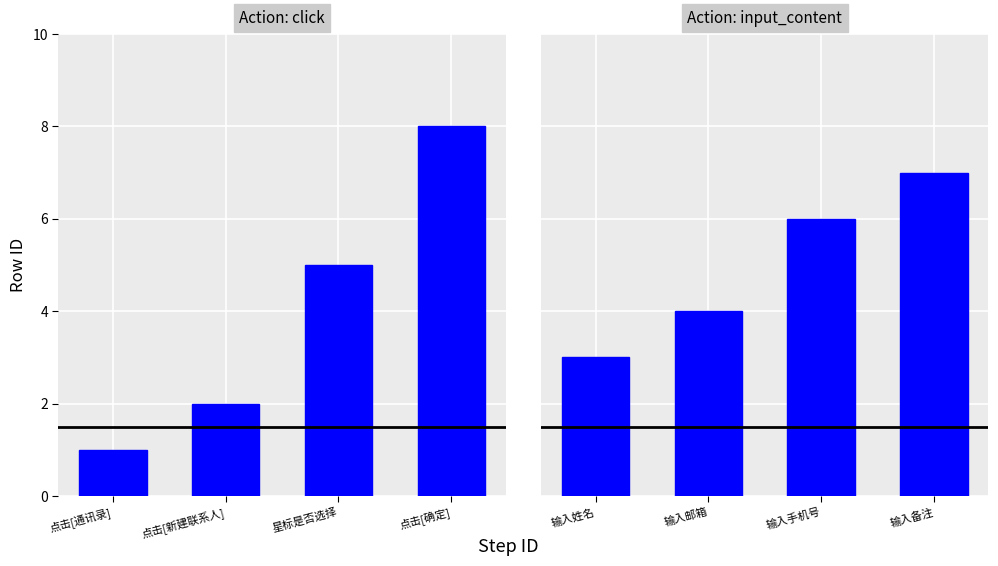

The value of input_content at 输入姓名 is 3. True or false?

True